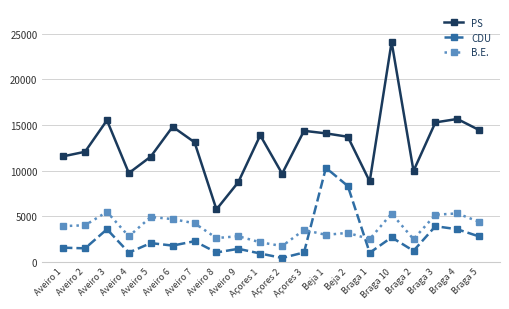

True or false: B.E. has a value of 4218 at Aveiro 7.

True